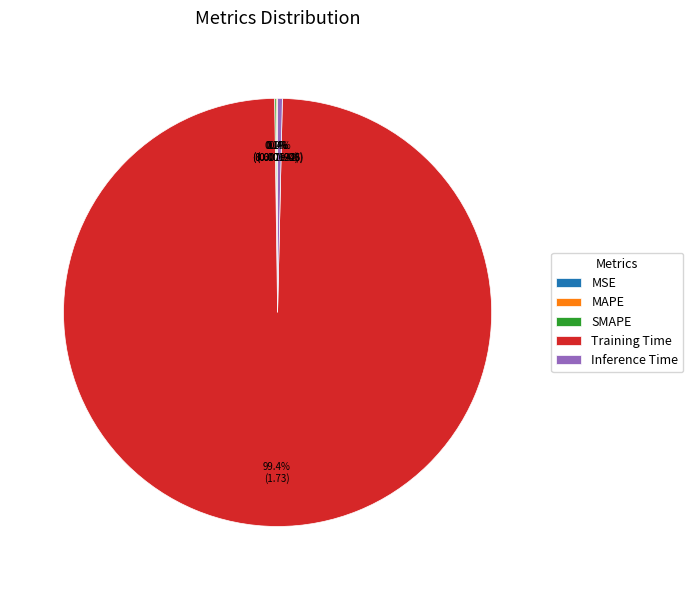

Which slice represents more than half of the pie?

Training Time